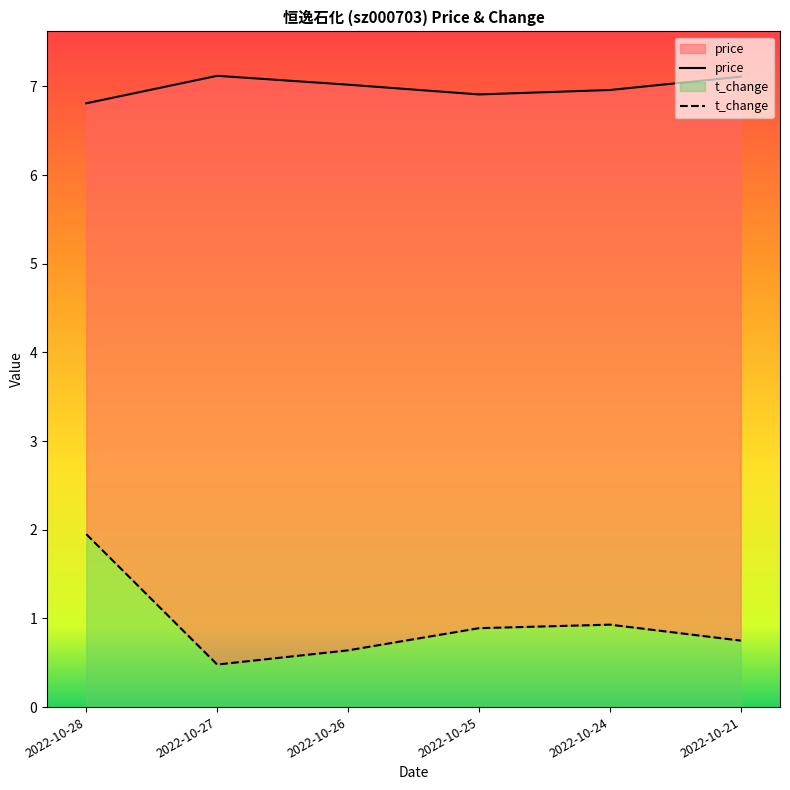

What is the value of the t_change point at the 2nd from the left?

0.5